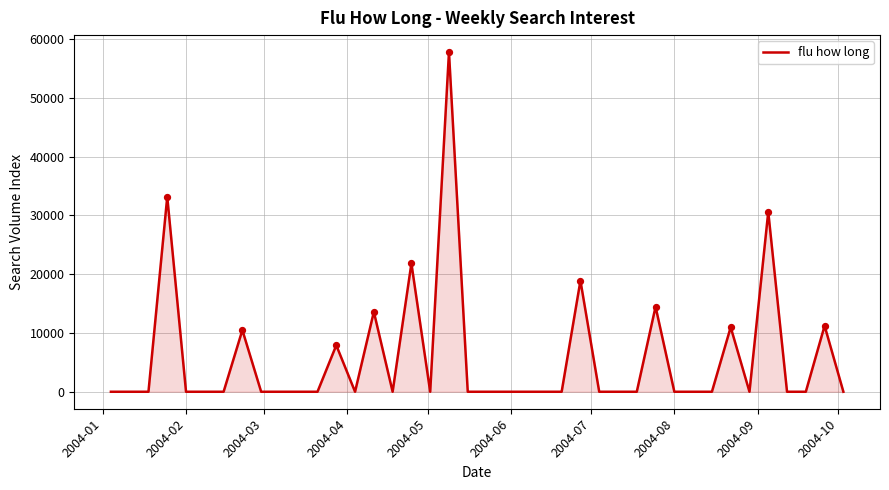

What is the difference between the maximum and minimum values?

57793.3